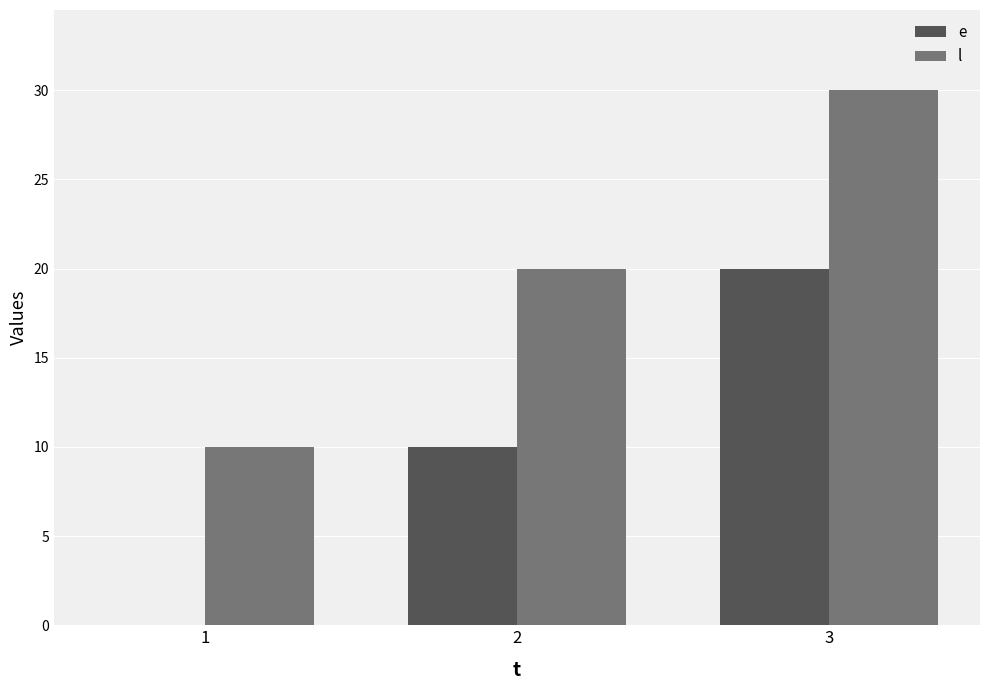

How many groups of bars are there?

3